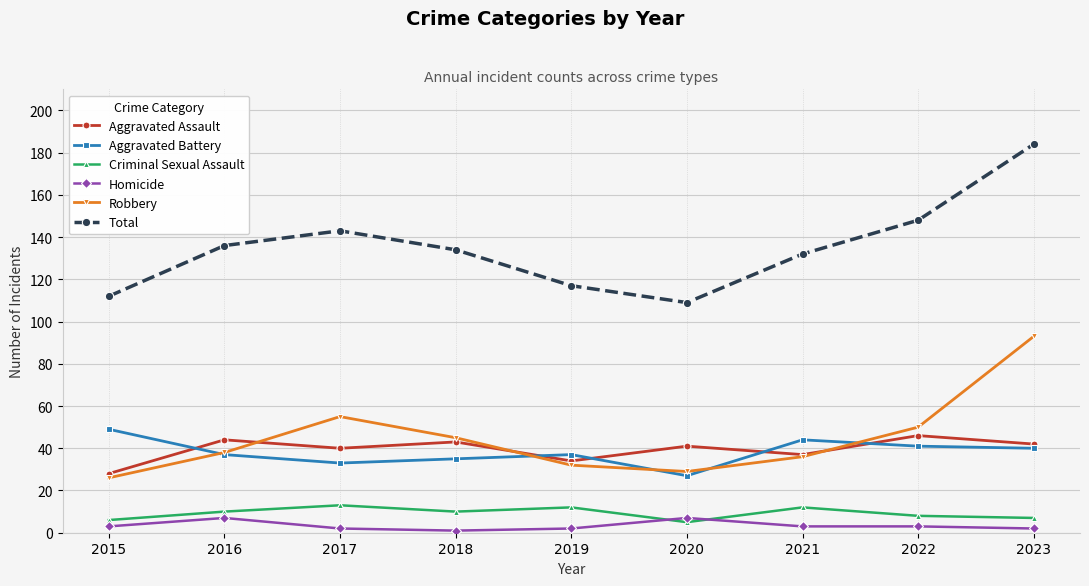

Is the value of Homicide at 2023 greater than the value of Total at 2015?

No